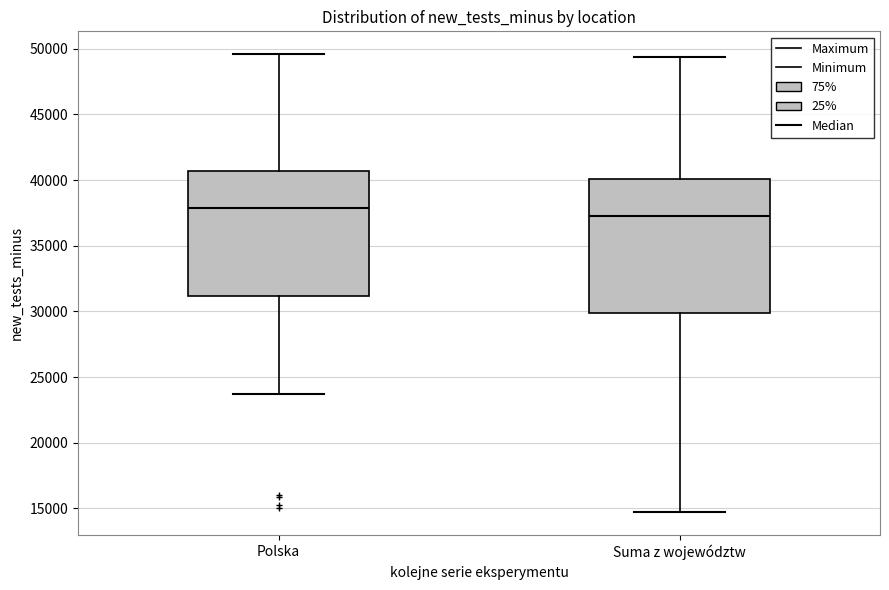

Reading left to right, transcribe this box plot: for each box, give where its median line is, the range the box spans, and where its two whiskers end, as read against the y-axis. The values are not printed on the chart, so give them approximately, as read against the axis.

Polska: median 38000, box 31000 to 40500, whiskers 23500 to 49500
Suma z województw: median 37500, box 30000 to 40000, whiskers 14500 to 49500